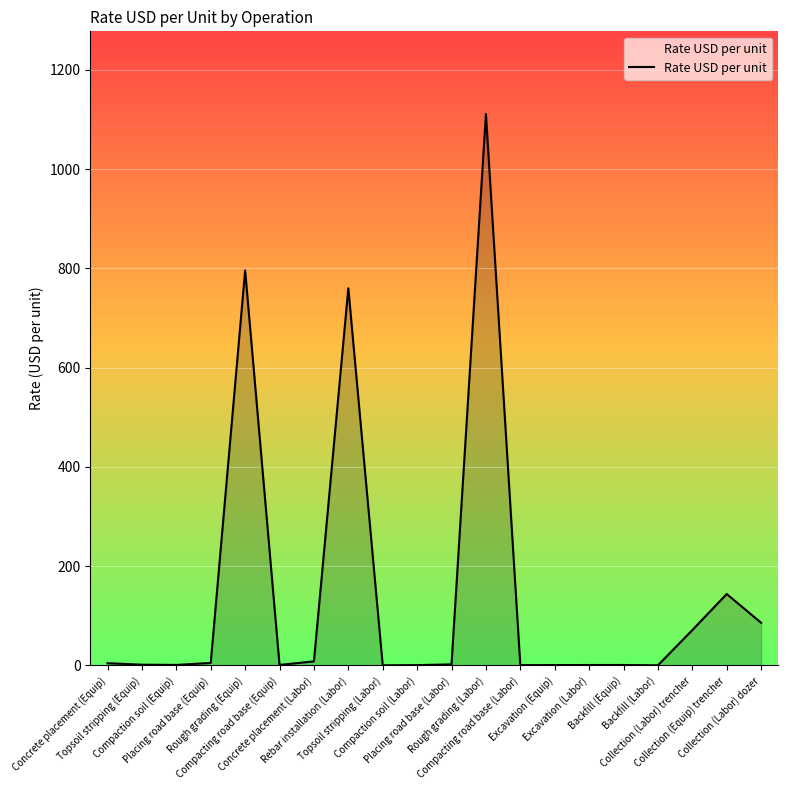

What is the difference between the maximum and minimum values?

1110.7